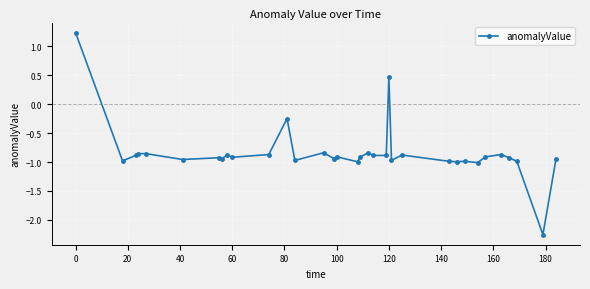

What is the maximum value shown in the chart?

1.2